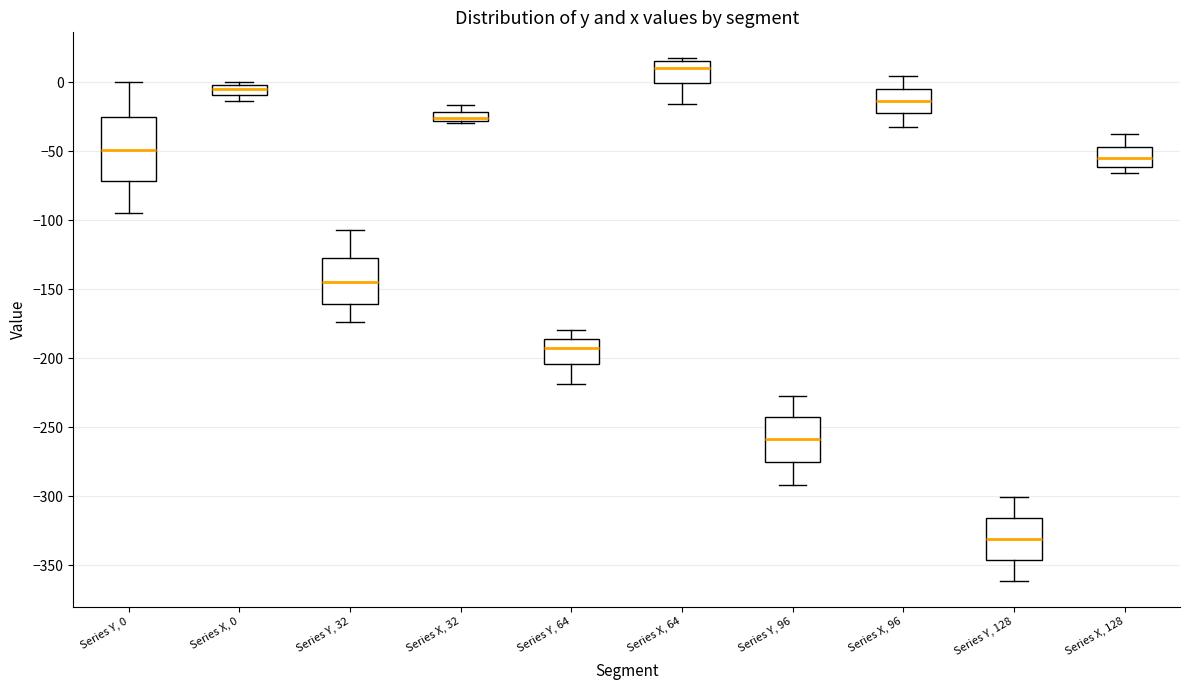

Which box's median line is the lowest?

Series Y, 128